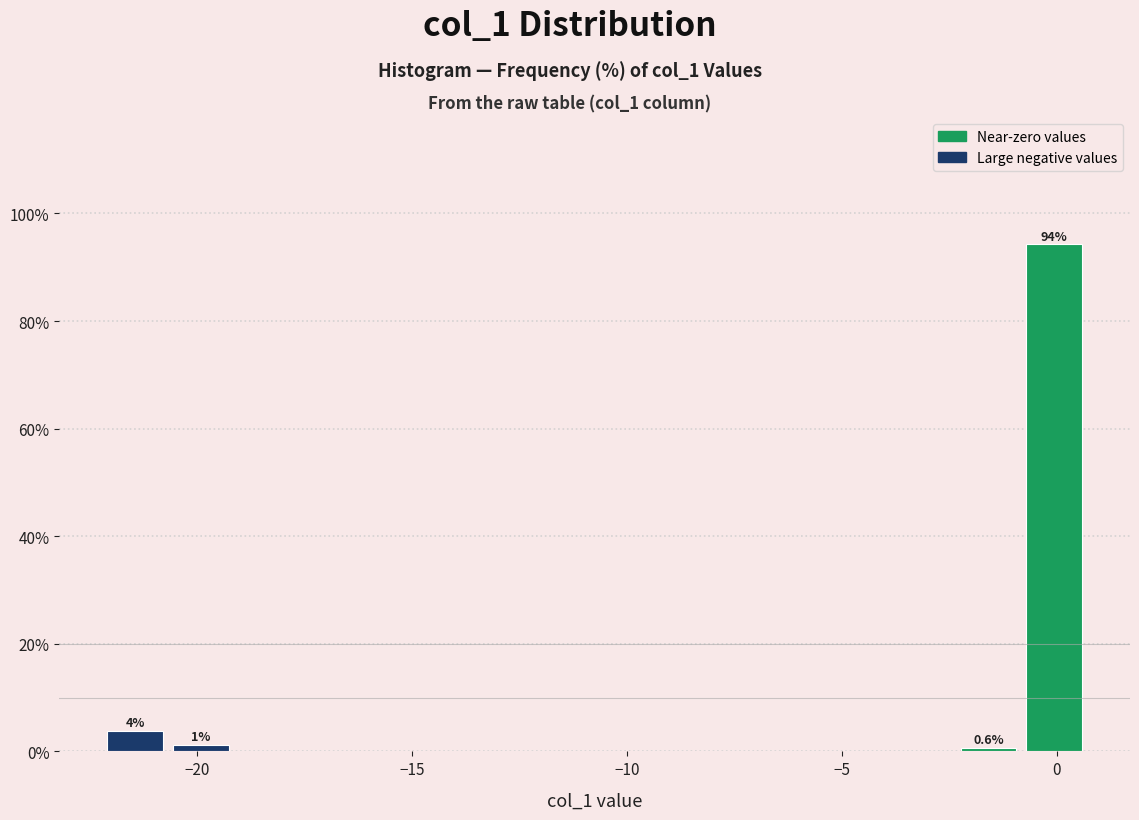

Around what value on the x-axis is the tallest bar? Give the approximate position of its centre, as read against the axis.

0.0